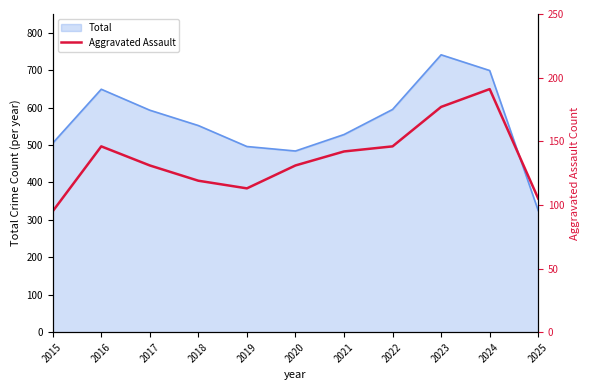

True or false: the data has more than 0 interior local peaks.

True